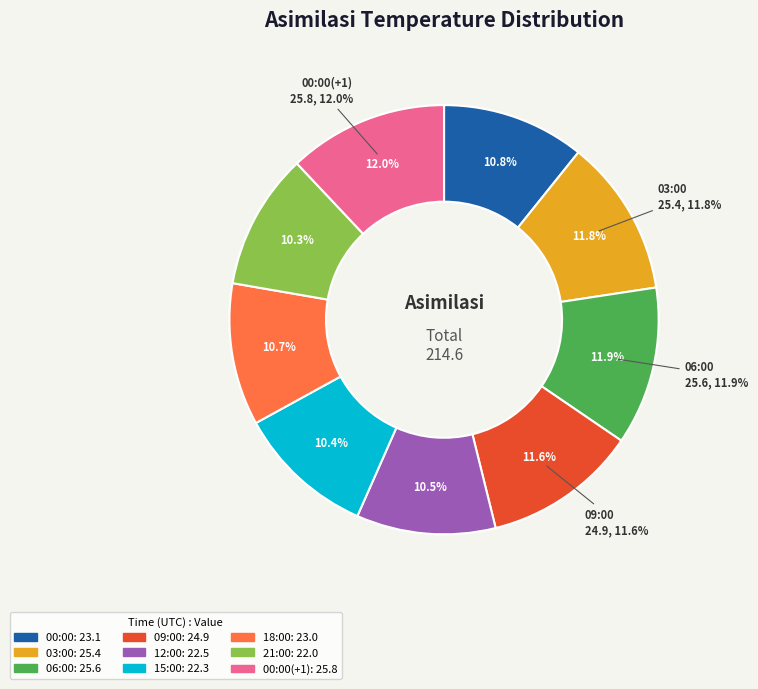

How much of the chart is everything except 24-7-2013 00:00 UTC?

89.2%